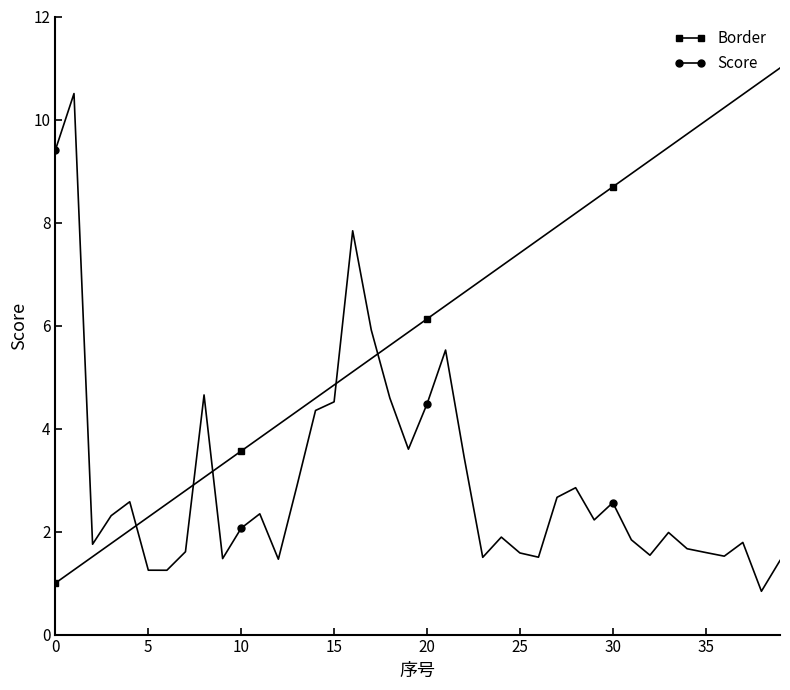

What is the highest value of the Border series?

11.0